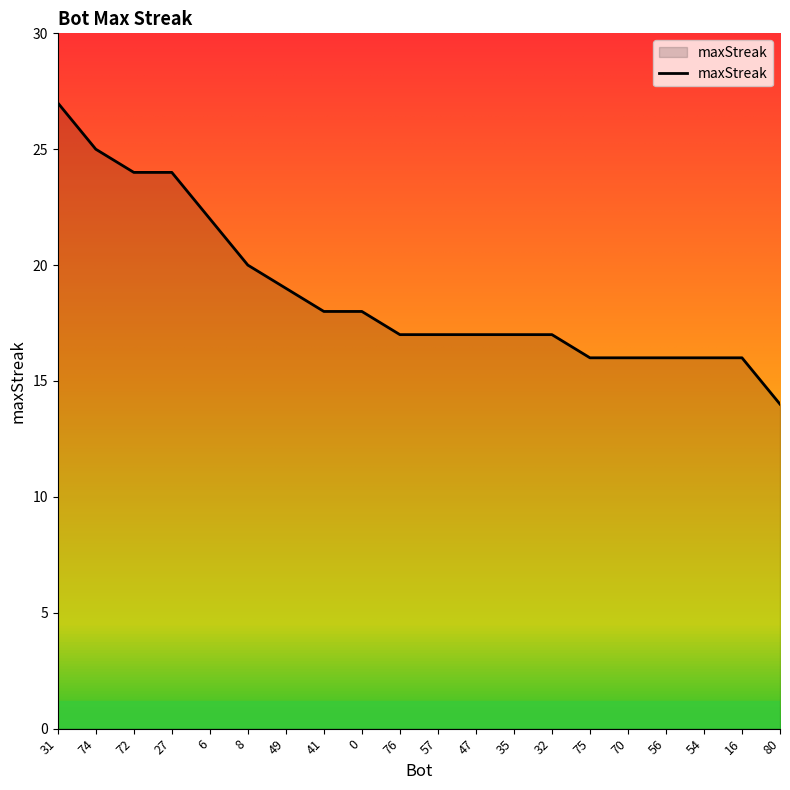

Reading left to right, transcribe all the data shown in this chart.

31=27	74=25	72=24	27=24	6=22	8=20	49=19	41=18	0=18	76=17	57=17	47=17	35=17	32=17	75=16	70=16	56=16	54=16	16=16	80=14